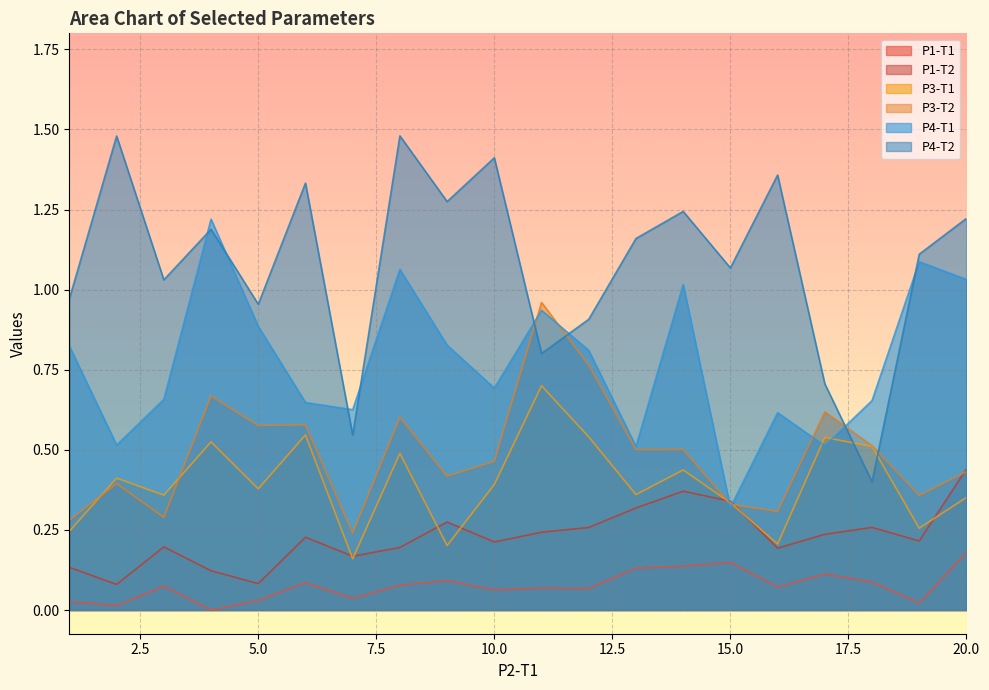

List the series in order of their peak value, highest first.

P4-T2, P4-T1, P3-T2, P3-T1, P1-T2, P1-T1